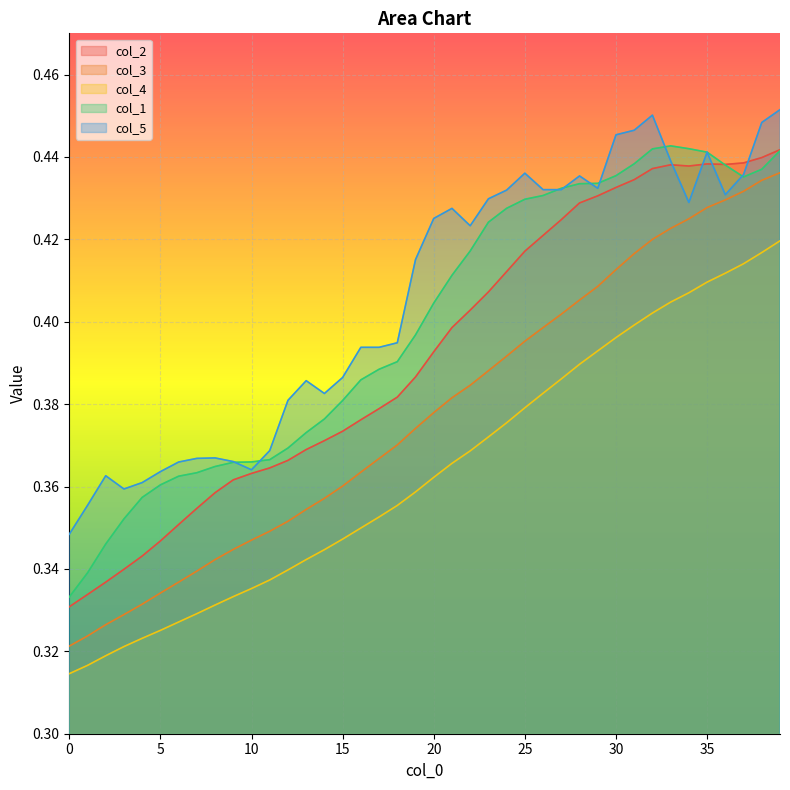

What is the average value of the col_1 series?

0.4